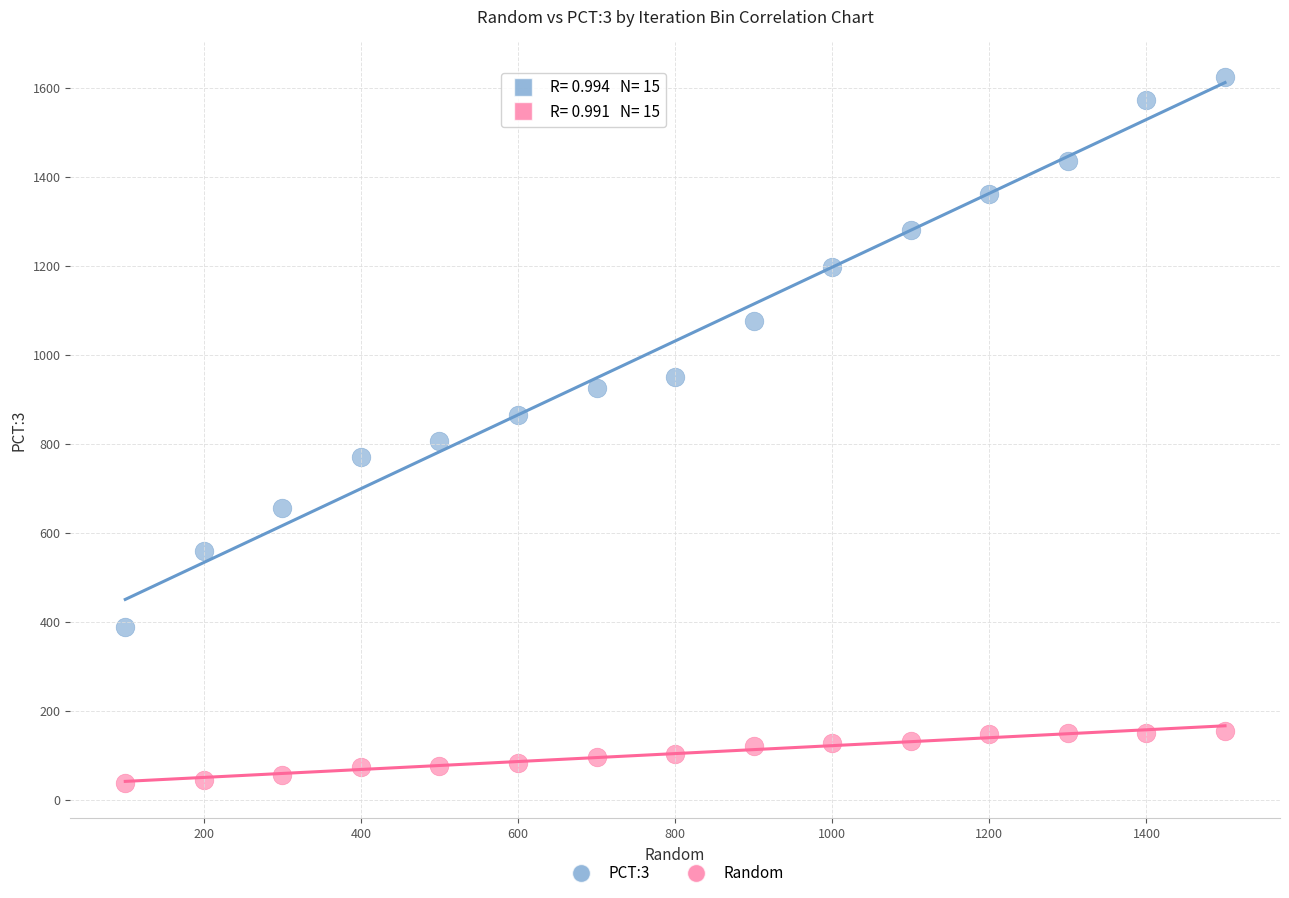

Which series has the largest Y range (max minus min)?

PCT:3